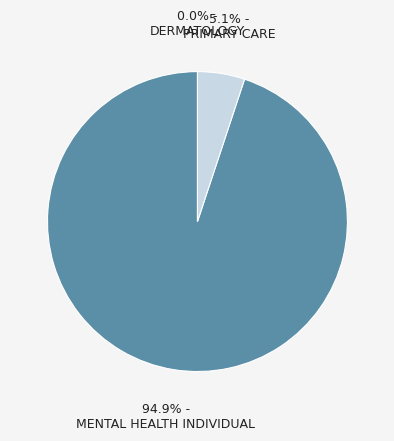

Which slice represents more than half of the pie?

MENTAL HEALTH INDIVIDUAL